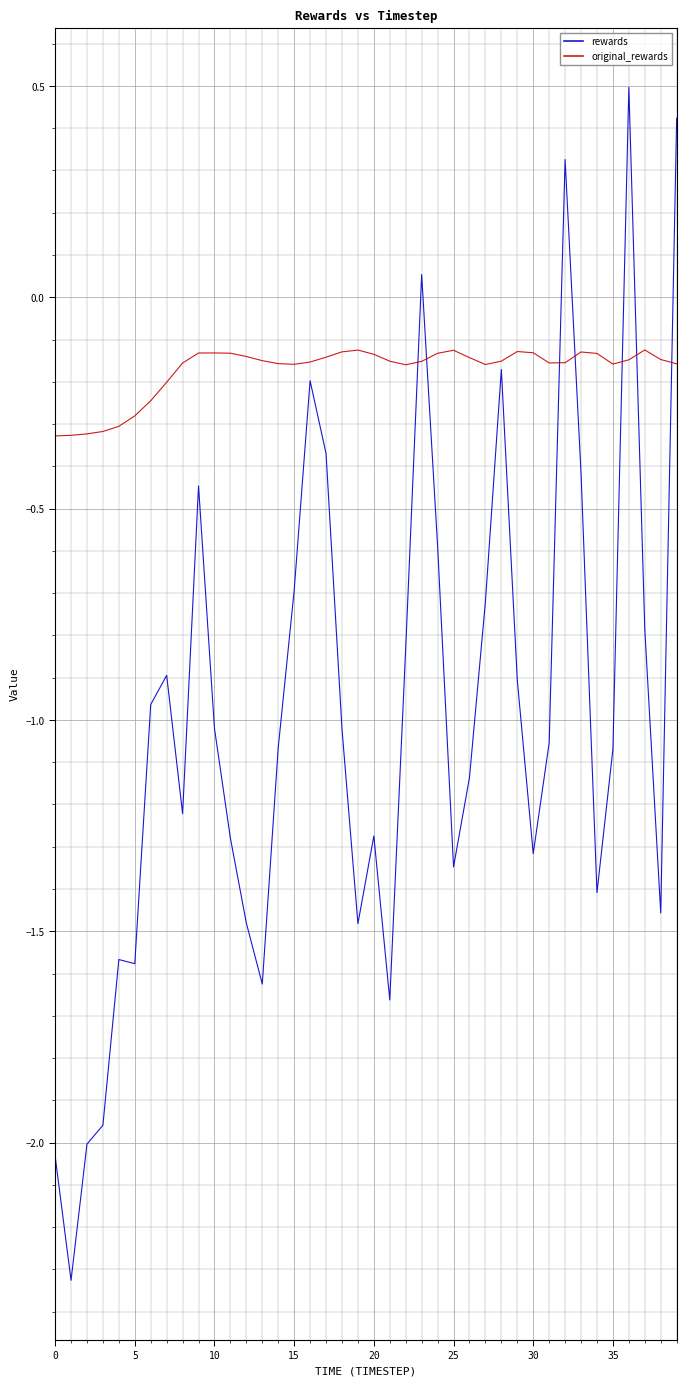

Rank the series by their average value, from highest to lowest.

original_rewards, rewards